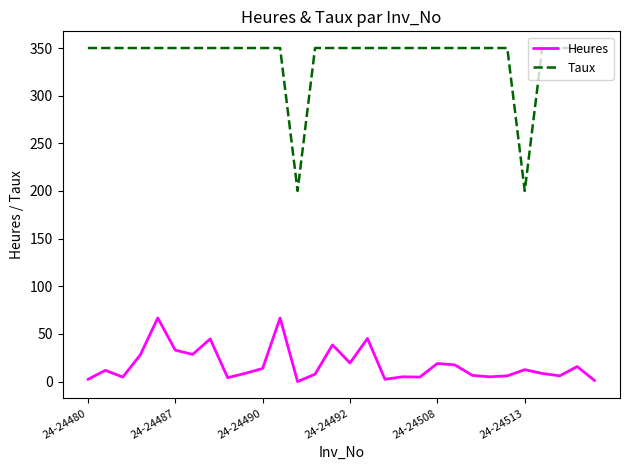

What is the highest value of the Heures series?

66.8